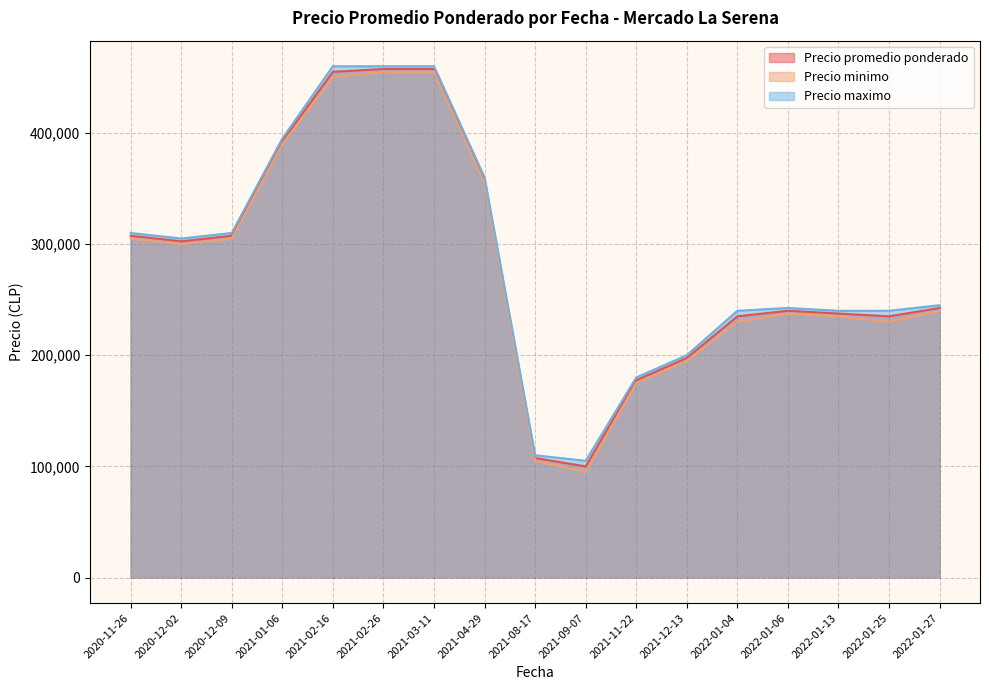

True or false: Precio maximo and Precio minimo intersect in this chart.

False